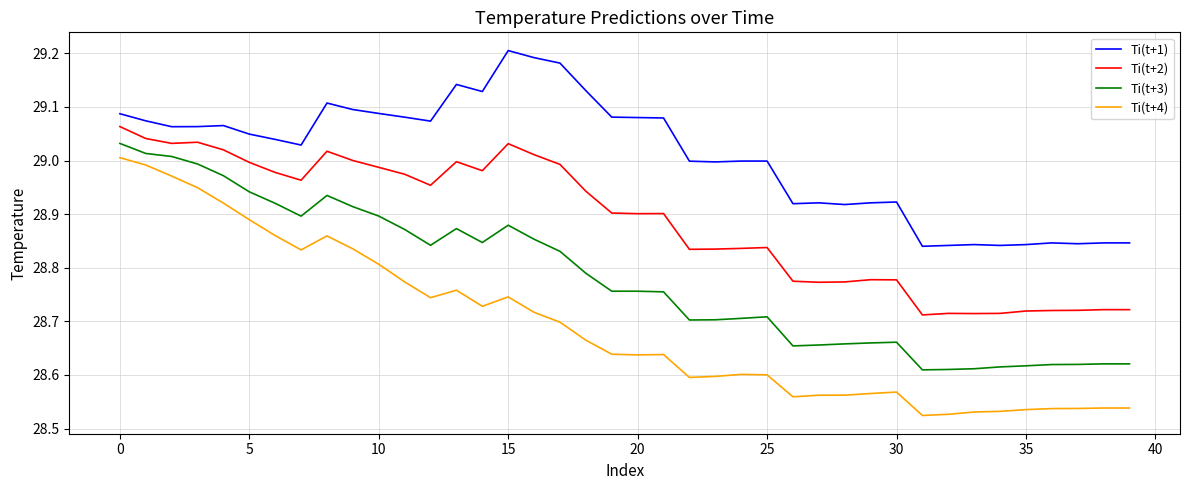

Which series has the largest total across all categories?

Ti(t+1)